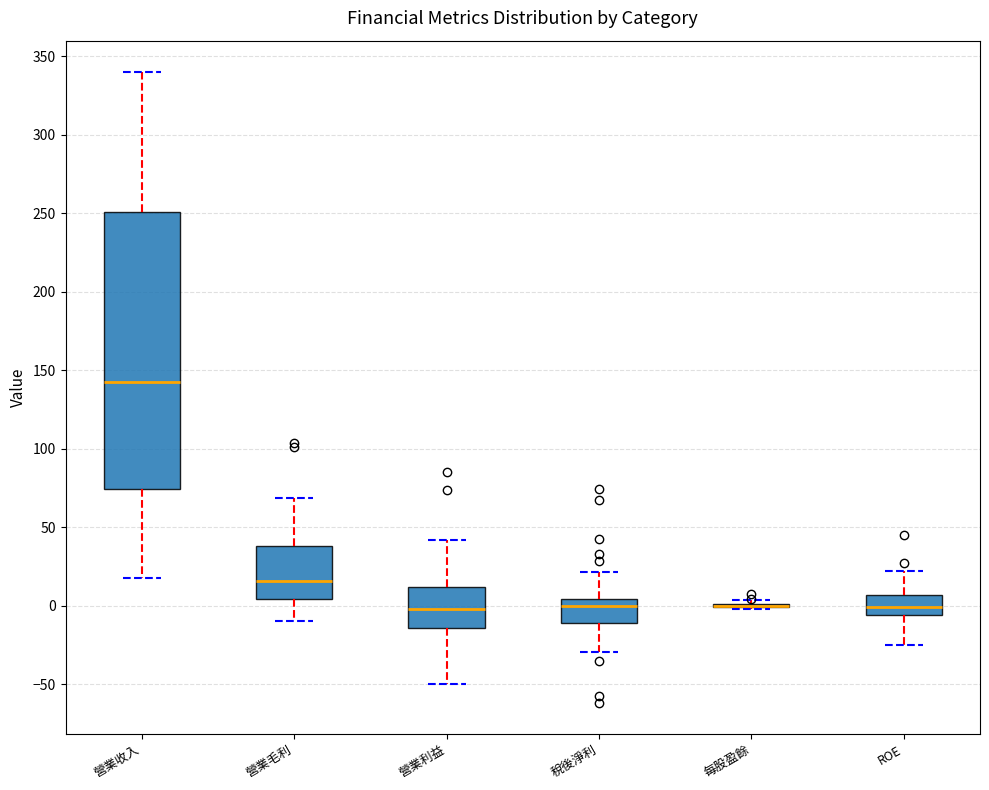

Where does the median line of the box for 營業毛利 sit on the y-axis? The values are not printed on the chart, so give them approximately, as read against the axis.

15